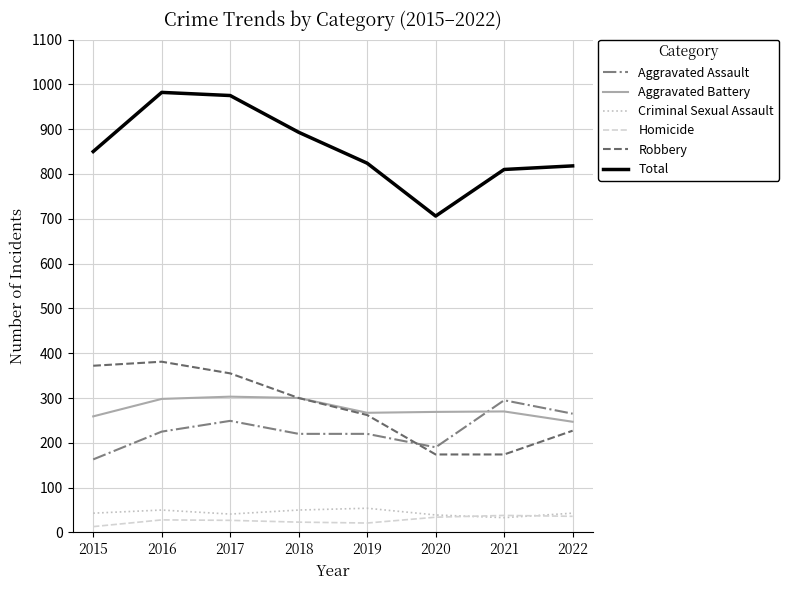

What is the difference between the maximum and minimum values in the Robbery series?

207